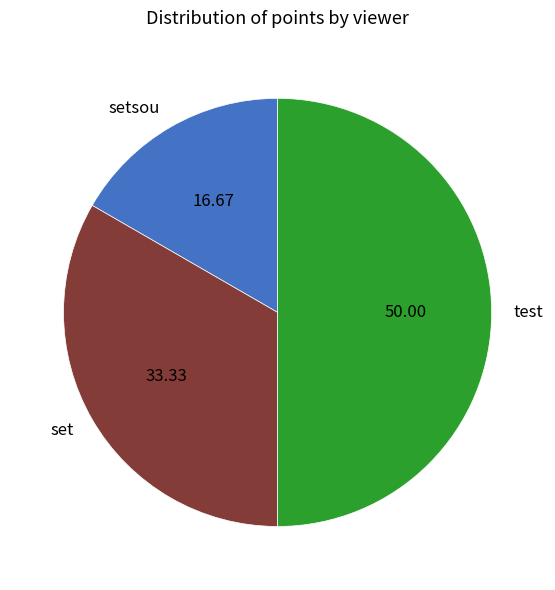

Is it true that setsou is 17% of the pie?

True